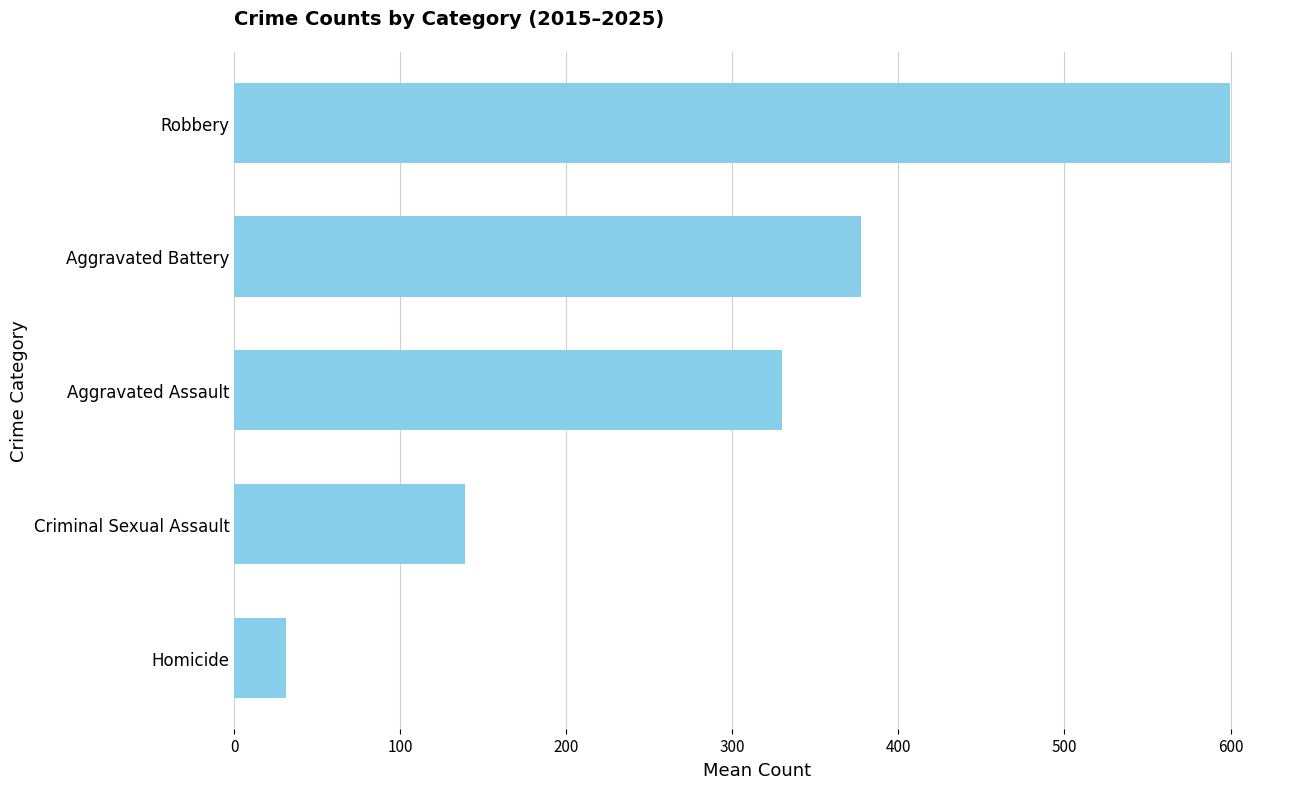

How many data points does each series have?

5